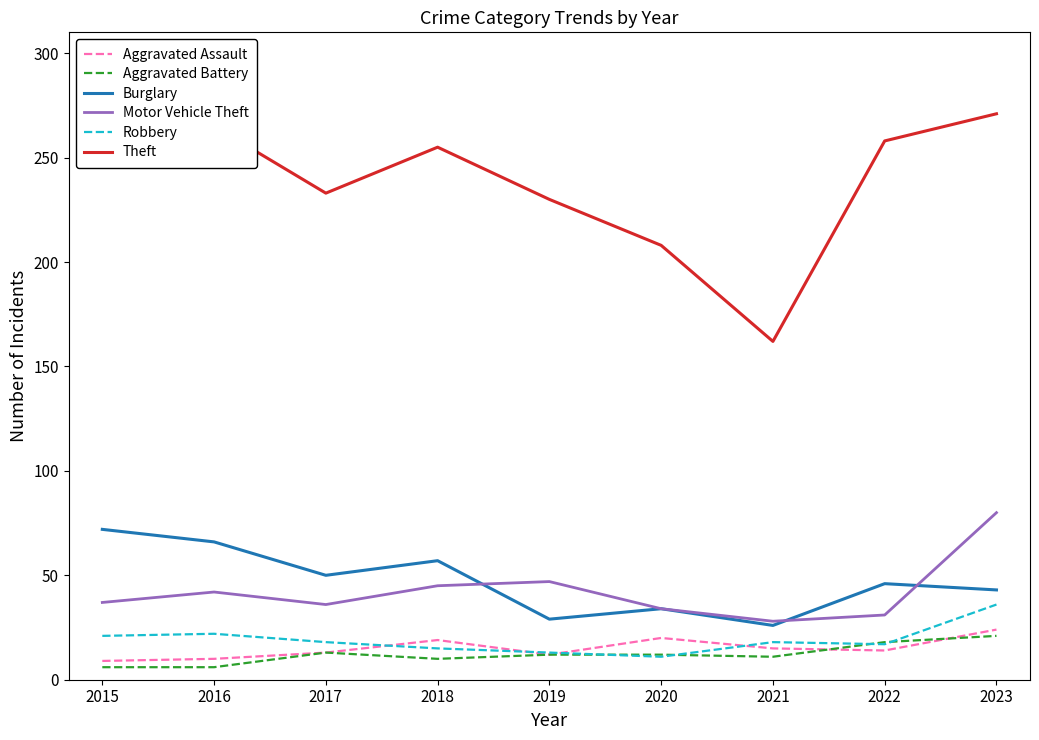

Count the number of data series in this chart.

6